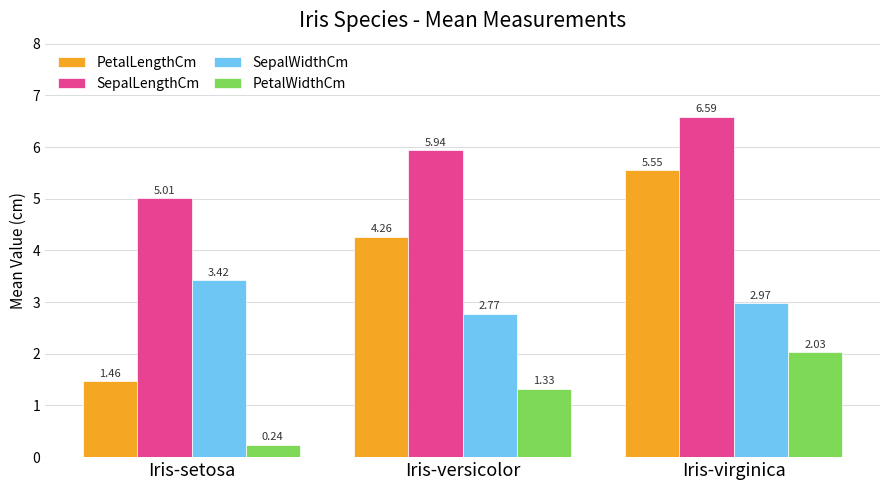

At which label is SepalWidthCm closest to 3?

Iris-virginica